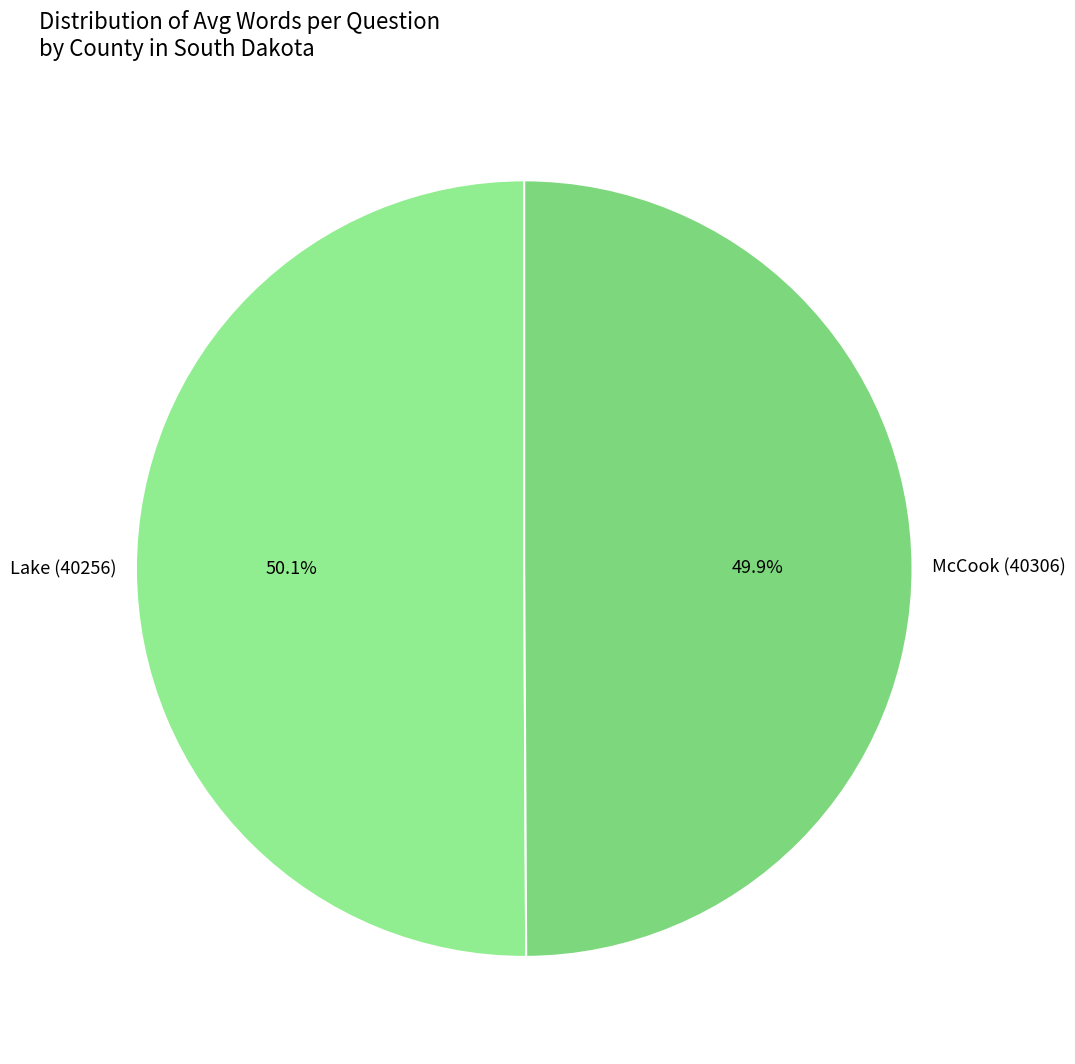

What percentage is the McCook (40306) slice, to the nearest percent?

50%